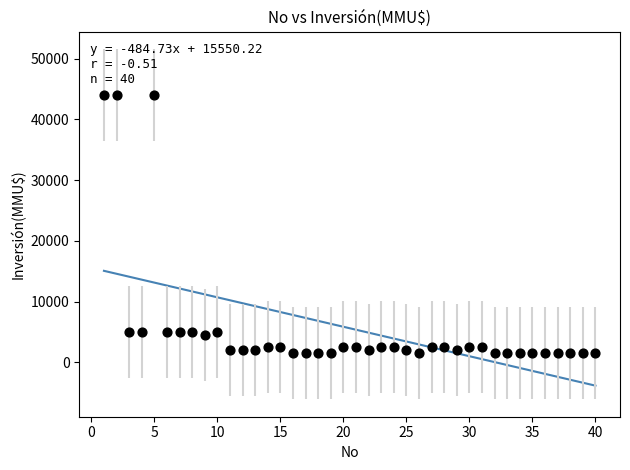

What is the range of X values (max minus min)?

39